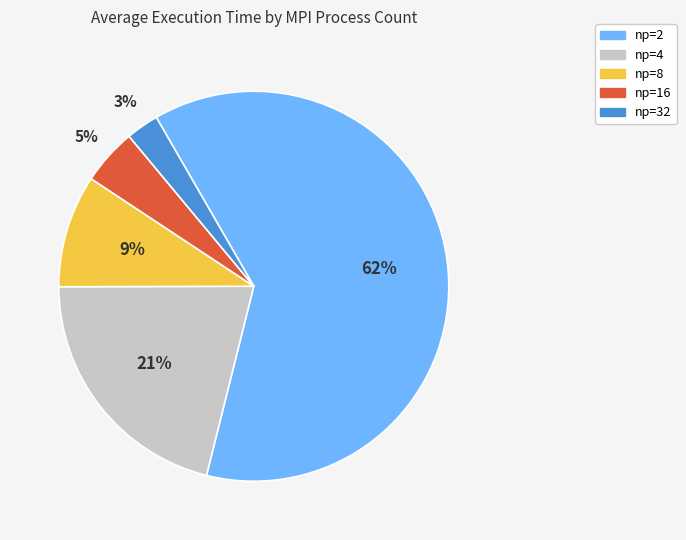

True or false: np=4 accounts for 30% of the total.

False